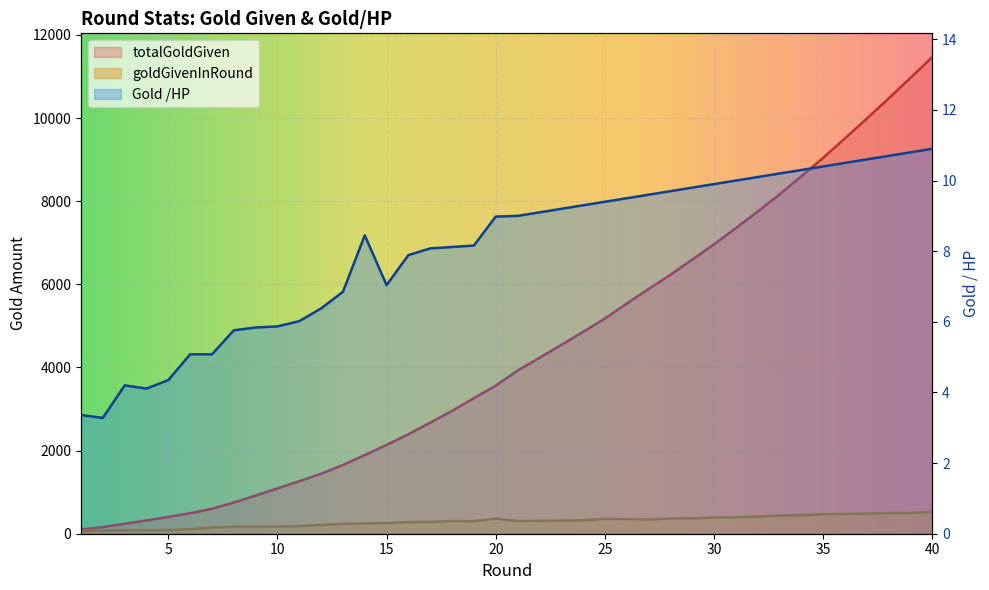

Reading left to right, list all the values displayed in this chart.

goldGivenInRound: 1=60.0	2=78.0	3=81.0	4=86.0	5=87.0	6=110.0	7=148.0	8=168.0	9=172.0	10=173.0	11=180.0	12=212.0	13=236.0	14=246.0	15=257.0	16=278.0	17=284.0	18=304.0	19=302.0	20=362.0	21=306.0	22=310.0	23=314.0	24=324.0	25=356.0	26=352.0	27=341.0	28=364.0	29=370.0	30=390.0	31=398.0	32=412.0	33=435.0	34=446.0	35=468.0	36=476.0	37=483.0	38=497.0	39=498.0	40=524.0
totalGoldGiven: 1=100.0	2=160.0	3=238.0	4=319.0	5=405.0	6=492.0	7=602.0	8=750.0	9=918.0	10=1090.0	11=1263.0	12=1443.0	13=1655.0	14=1891.0	15=2137.0	16=2394.0	17=2672.0	18=2956.0	19=3260.0	20=3562.0	21=3924.0	22=4230.0	23=4540.0	24=4854.0	25=5178.0	26=5534.0	27=5886.0	28=6227.0	29=6591.0	30=6961.0	31=7351.0	32=7749.0	33=8161.0	34=8596.0	35=9042.0	36=9510.0	37=9986.0	38=10469.0	39=10966.0	40=11464.0
Gold /HP: 1=3.4	2=3.3	3=4.2	4=4.1	5=4.3	6=5.1	7=5.1	8=5.8	9=5.8	10=5.9	11=6.0	12=6.4	13=6.8	14=8.4	15=7.0	16=7.9	17=8.1	18=8.1	19=8.2	20=9.0	21=9.0	22=9.1	23=9.2	24=9.3	25=9.4	26=9.5	27=9.6	28=9.7	29=9.8	30=9.9	31=10.0	32=10.1	33=10.2	34=10.3	35=10.4	36=10.5	37=10.6	38=10.7	39=10.8	40=10.9